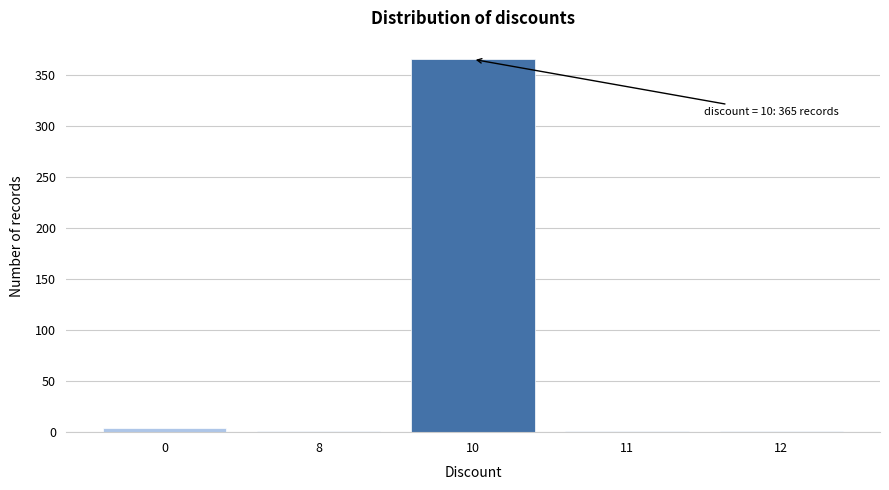

Reading left to right, transcribe all the data shown in this chart.

0=4	8=1	10=365	11=1	12=1